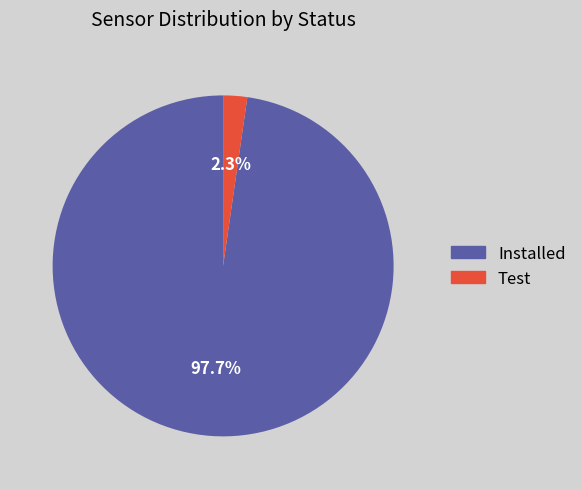

What is the total percentage of Installed and Test?

100.0%